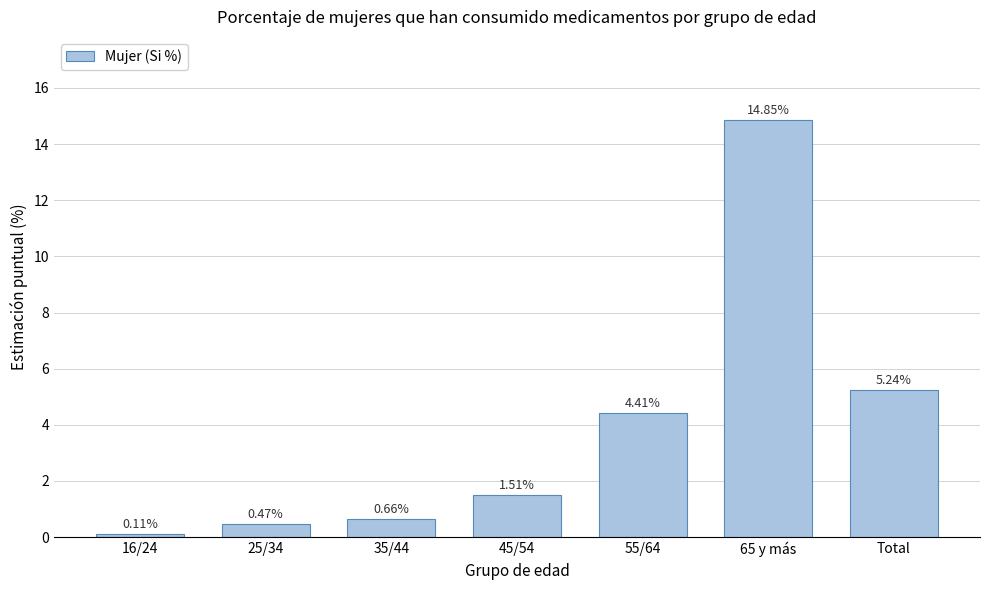

What is the ratio of the value at 55/64 to the value at Total?

0.8